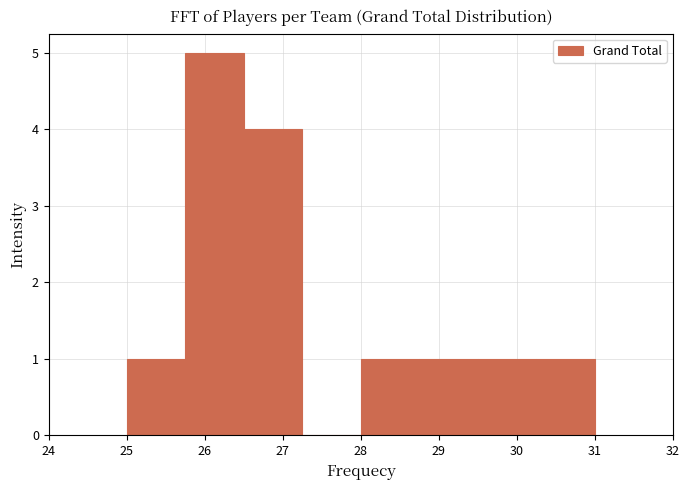

Reading left to right, list every bar in this chart as the range it spans on the x-axis followed by its height. Neither the bar edges nor the heights are printed on the chart, so give them approximately, as read against the axes.

25.00 to 25.75: 1
25.75 to 26.50: 5
26.50 to 27.25: 4
27.25 to 28.00: 0
28.00 to 28.75: 1
28.75 to 29.50: 1
29.50 to 30.25: 1
30.25 to 31.00: 1